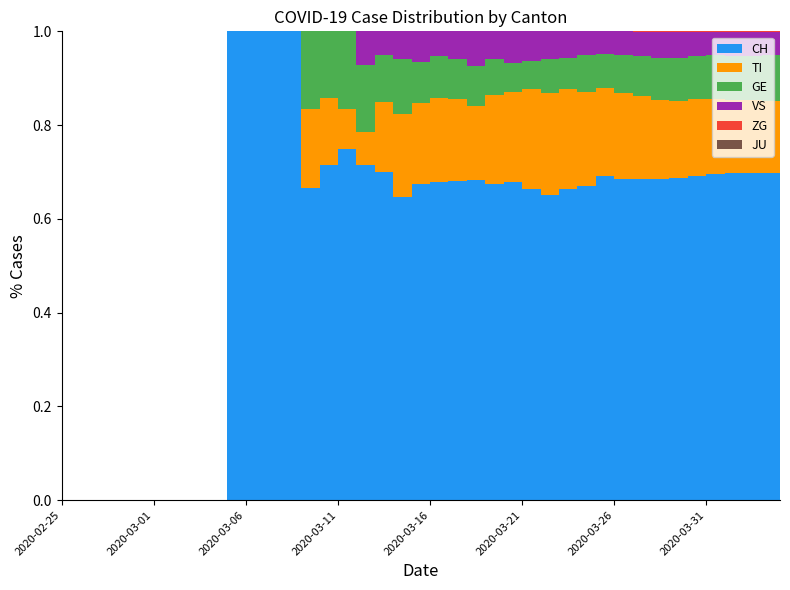

Reading left to right, transcribe all the data shown in this chart.

CH: 2020-02-25=0	2020-02-26=0	2020-02-27=0	2020-02-28=0	2020-02-29=0	2020-03-01=0	2020-03-02=0	2020-03-03=0	2020-03-04=0	2020-03-05=0	2020-03-06=1	2020-03-07=1	2020-03-08=2	2020-03-09=2	2020-03-10=4	2020-03-11=5	2020-03-12=9	2020-03-13=10	2020-03-14=14	2020-03-15=22	2020-03-16=31	2020-03-17=38	2020-03-18=47	2020-03-19=56	2020-03-20=79	2020-03-21=99	2020-03-22=114	2020-03-23=144	2020-03-24=166	2020-03-25=201	2020-03-26=246	2020-03-27=283	2020-03-28=334	2020-03-29=380	2020-03-30=441	2020-03-31=506	2020-04-01=569	2020-04-02=630	2020-04-03=691	2020-04-04=756
TI: 2020-02-25=0	2020-02-26=0	2020-02-27=0	2020-02-28=0	2020-02-29=0	2020-03-01=0	2020-03-02=0	2020-03-03=0	2020-03-04=0	2020-03-05=0	2020-03-06=0	2020-03-07=0	2020-03-08=0	2020-03-09=0	2020-03-10=1	2020-03-11=1	2020-03-12=1	2020-03-13=1	2020-03-14=3	2020-03-15=6	2020-03-16=8	2020-03-17=10	2020-03-18=12	2020-03-19=13	2020-03-20=22	2020-03-21=28	2020-03-22=37	2020-03-23=48	2020-03-24=53	2020-03-25=60	2020-03-26=67	2020-03-27=76	2020-03-28=87	2020-03-29=93	2020-03-30=105	2020-03-31=120	2020-04-01=132	2020-04-02=141	2020-04-03=155	2020-04-04=165
GE: 2020-02-25=0	2020-02-26=0	2020-02-27=0	2020-02-28=0	2020-02-29=0	2020-03-01=0	2020-03-02=0	2020-03-03=0	2020-03-04=0	2020-03-05=0	2020-03-06=0	2020-03-07=0	2020-03-08=0	2020-03-09=0	2020-03-10=1	2020-03-11=1	2020-03-12=2	2020-03-13=2	2020-03-14=2	2020-03-15=4	2020-03-16=4	2020-03-17=5	2020-03-18=6	2020-03-19=7	2020-03-20=9	2020-03-21=9	2020-03-22=10	2020-03-23=16	2020-03-24=17	2020-03-25=24	2020-03-26=26	2020-03-27=33	2020-03-28=41	2020-03-29=49	2020-03-30=59	2020-03-31=68	2020-04-01=77	2020-04-02=85	2020-04-03=92	2020-04-04=106
JU: 2020-02-25=0	2020-02-26=0	2020-02-27=0	2020-02-28=0	2020-02-29=0	2020-03-01=0	2020-03-02=0	2020-03-03=0	2020-03-04=0	2020-03-05=0	2020-03-06=0	2020-03-07=0	2020-03-08=0	2020-03-09=0	2020-03-10=0	2020-03-11=0	2020-03-12=0	2020-03-13=0	2020-03-14=0	2020-03-15=0	2020-03-16=0	2020-03-17=0	2020-03-18=0	2020-03-19=0	2020-03-20=0	2020-03-21=0	2020-03-22=0	2020-03-23=0	2020-03-24=0	2020-03-25=0	2020-03-26=0	2020-03-27=0	2020-03-28=0	2020-03-29=0	2020-03-30=0	2020-03-31=0	2020-04-01=0	2020-04-02=0	2020-04-03=0	2020-04-04=0
VS: 2020-02-25=0	2020-02-26=0	2020-02-27=0	2020-02-28=0	2020-02-29=0	2020-03-01=0	2020-03-02=0	2020-03-03=0	2020-03-04=0	2020-03-05=0	2020-03-06=0	2020-03-07=0	2020-03-08=0	2020-03-09=0	2020-03-10=0	2020-03-11=0	2020-03-12=0	2020-03-13=1	2020-03-14=1	2020-03-15=2	2020-03-16=3	2020-03-17=3	2020-03-18=4	2020-03-19=6	2020-03-20=7	2020-03-21=10	2020-03-22=11	2020-03-23=13	2020-03-24=14	2020-03-25=15	2020-03-26=17	2020-03-27=21	2020-03-28=25	2020-03-29=31	2020-03-30=35	2020-03-31=37	2020-04-01=40	2020-04-02=47	2020-04-03=51	2020-04-04=53
ZG: 2020-02-25=0	2020-02-26=0	2020-02-27=0	2020-02-28=0	2020-02-29=0	2020-03-01=0	2020-03-02=0	2020-03-03=0	2020-03-04=0	2020-03-05=0	2020-03-06=0	2020-03-07=0	2020-03-08=0	2020-03-09=0	2020-03-10=0	2020-03-11=0	2020-03-12=0	2020-03-13=0	2020-03-14=0	2020-03-15=0	2020-03-16=0	2020-03-17=0	2020-03-18=0	2020-03-19=0	2020-03-20=0	2020-03-21=0	2020-03-22=0	2020-03-23=0	2020-03-24=0	2020-03-25=0	2020-03-26=0	2020-03-27=0	2020-03-28=1	2020-03-29=1	2020-03-30=1	2020-03-31=1	2020-04-01=1	2020-04-02=1	2020-04-03=1	2020-04-04=2